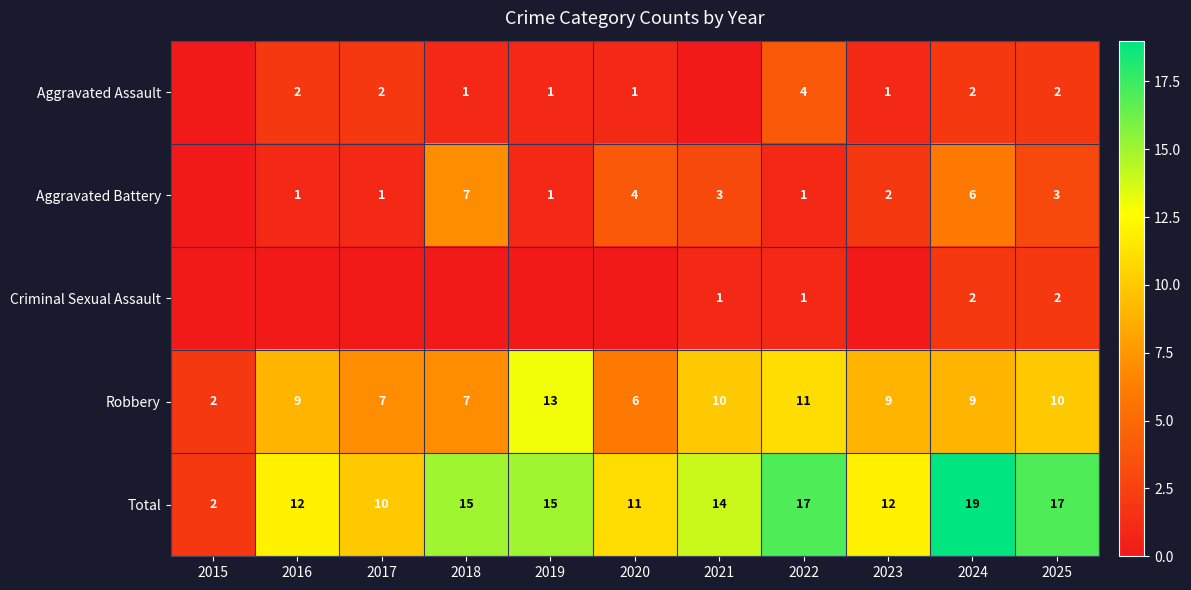

At which category is the sum across all series the highest?

2024